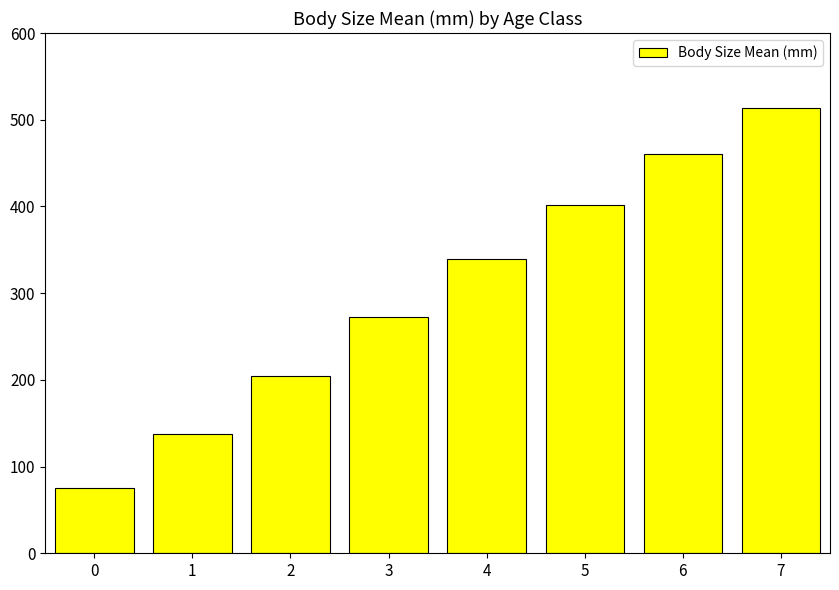

Approximately how many times larger is the value at 0 compared to 2?

0.4